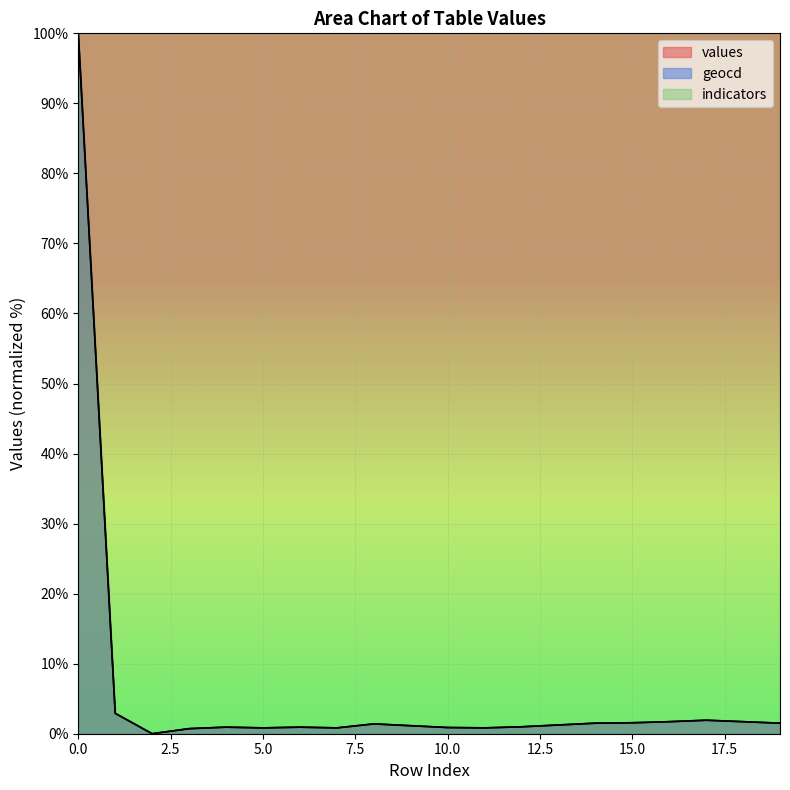

True or false: values and geocd intersect in this chart.

False